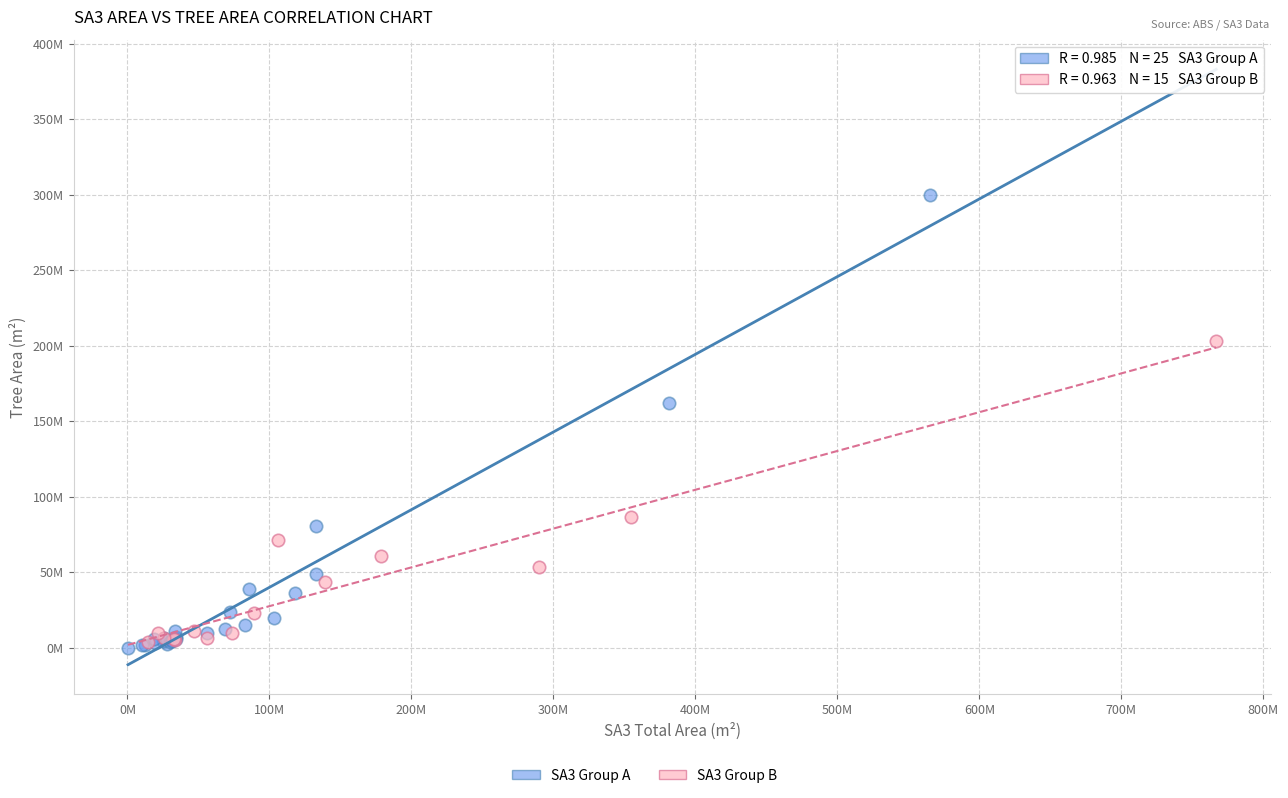

Which series reaches the maximum Y coordinate?

SA3 Group A